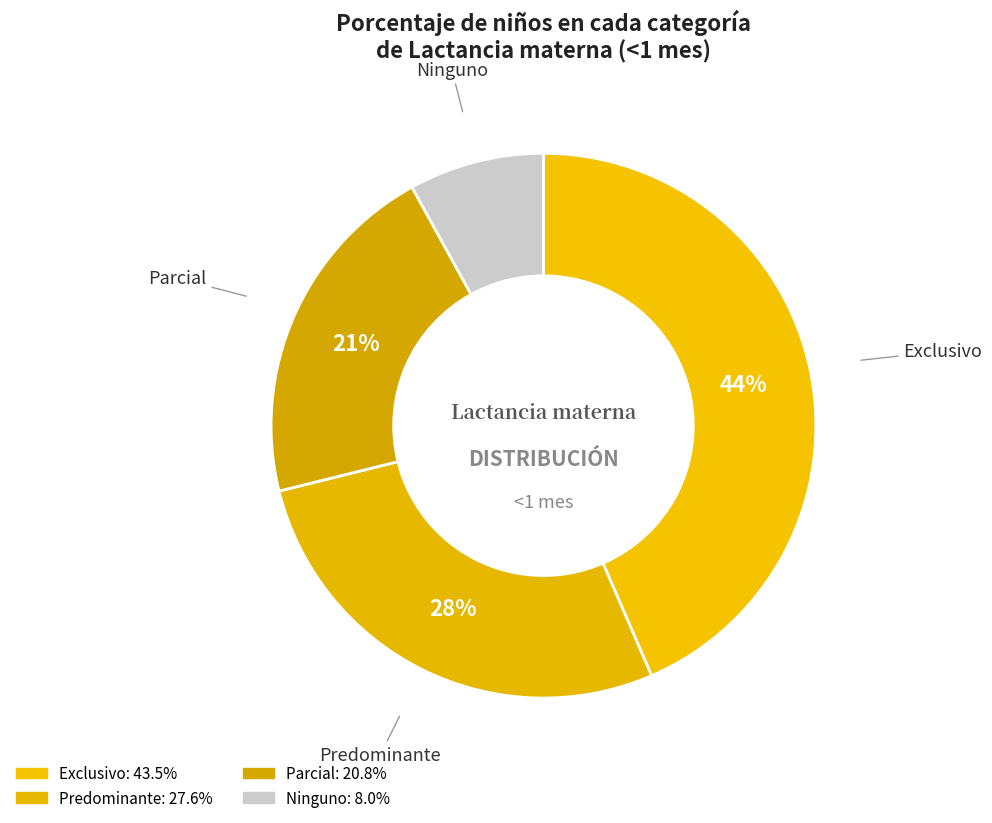

Is the sum of Parcial and Predominante greater than half?

No